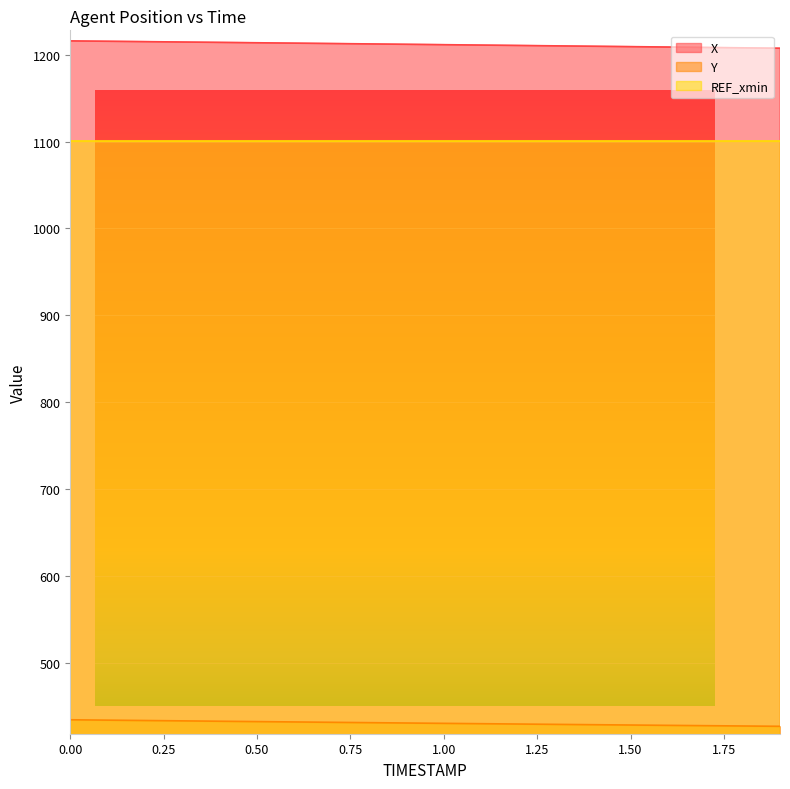

What value does the X series have at 1.3?

1210.1